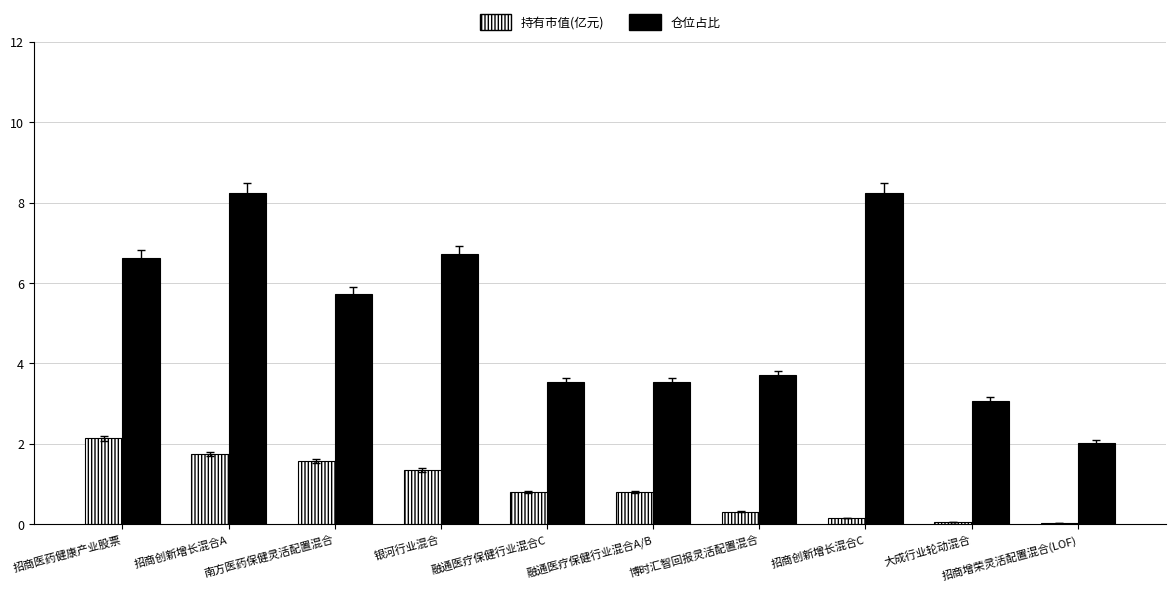

How many data points in 仓位占比 are above 5?

5